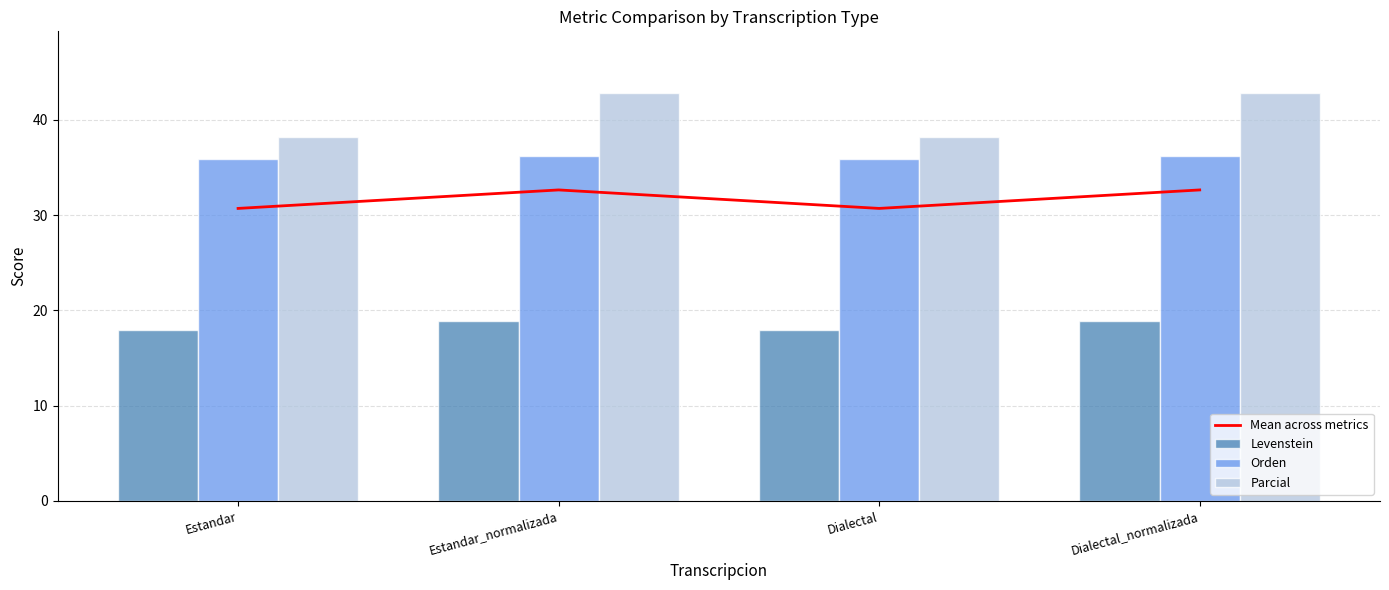

What is the difference between the second highest and minimum values in the Levenstein series?

0.9